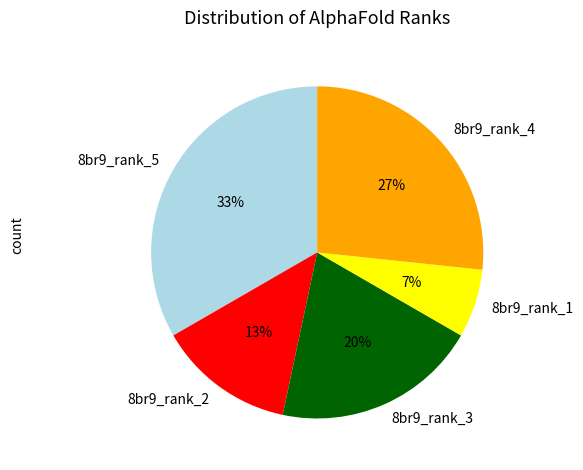

True or false: 8br9_rank_4 accounts for 40% of the total.

False